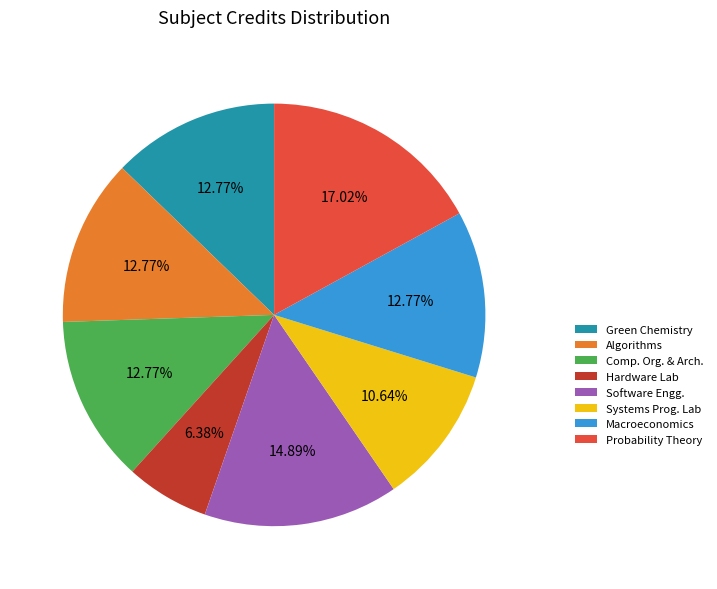

Is there any slice that represents more than half of the pie?

No